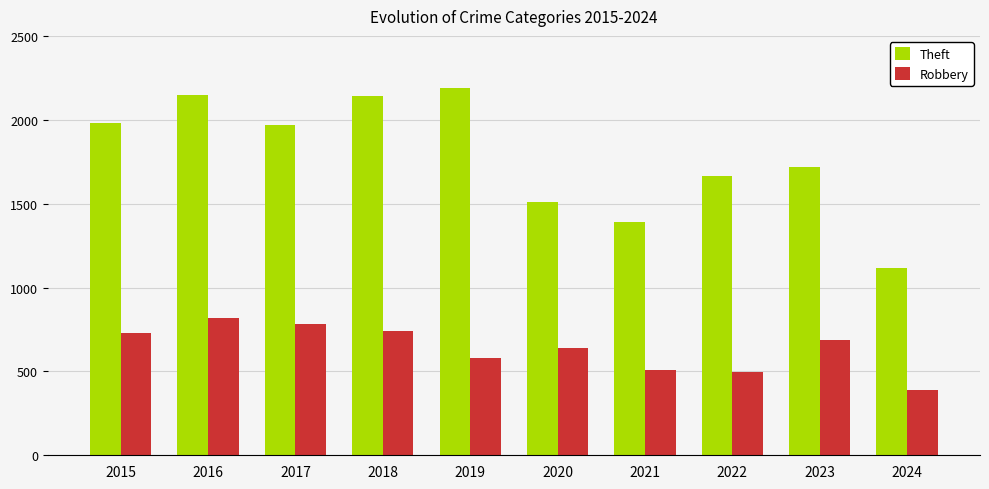

How many bars are there in total?

20